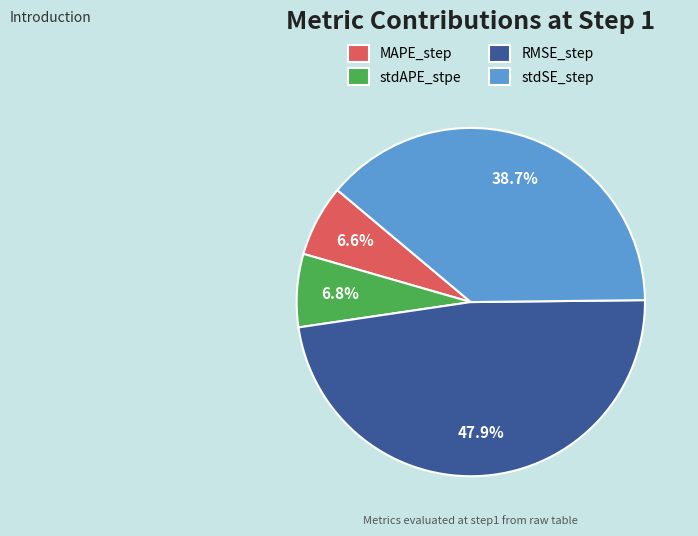

Does stdAPE_stpe represent more than half of the total?

No